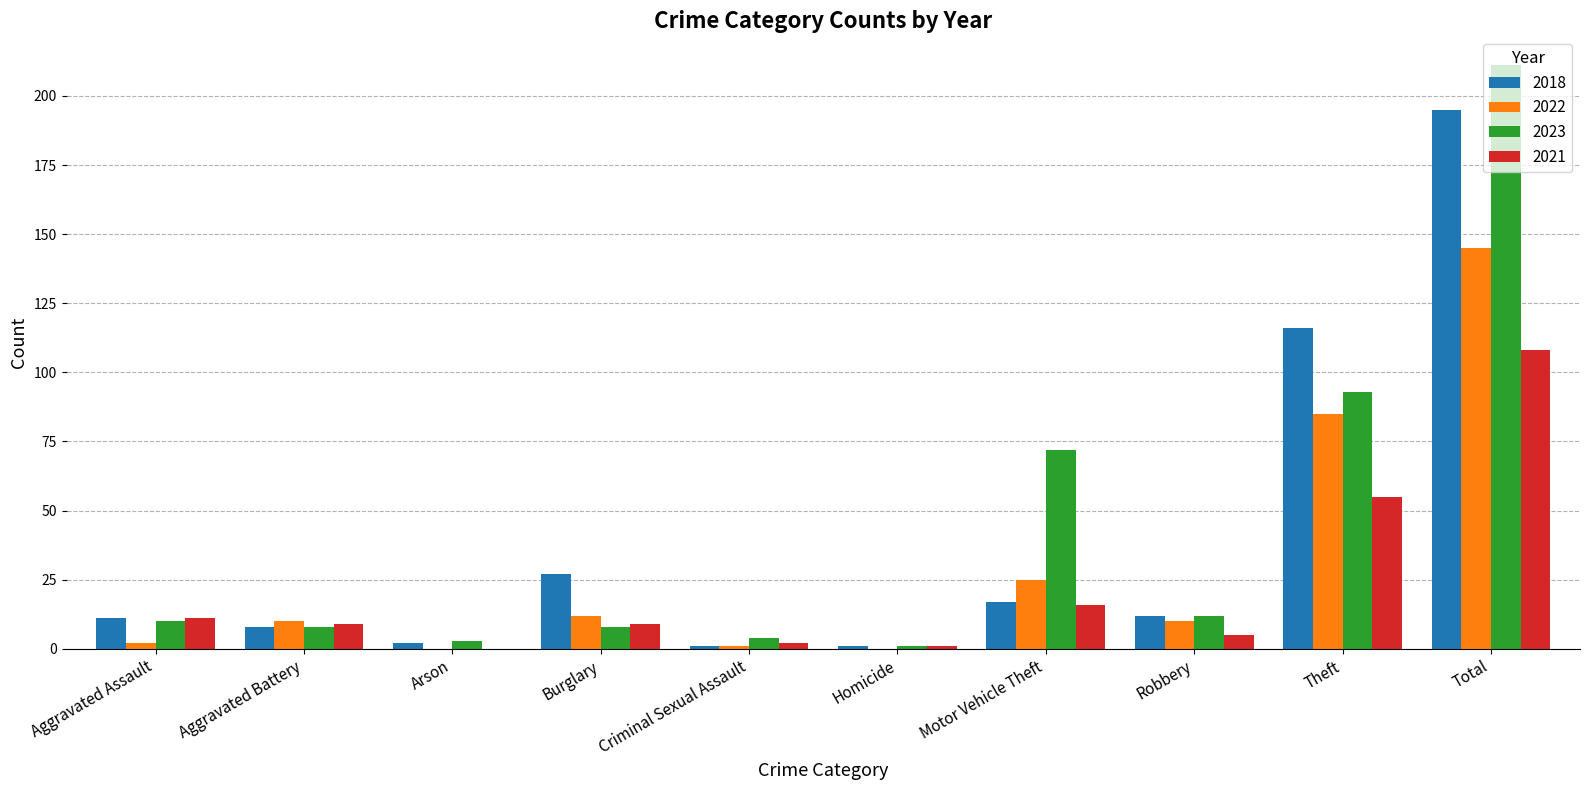

The value of 2022 at Aggravated Battery is 10. True or false?

True